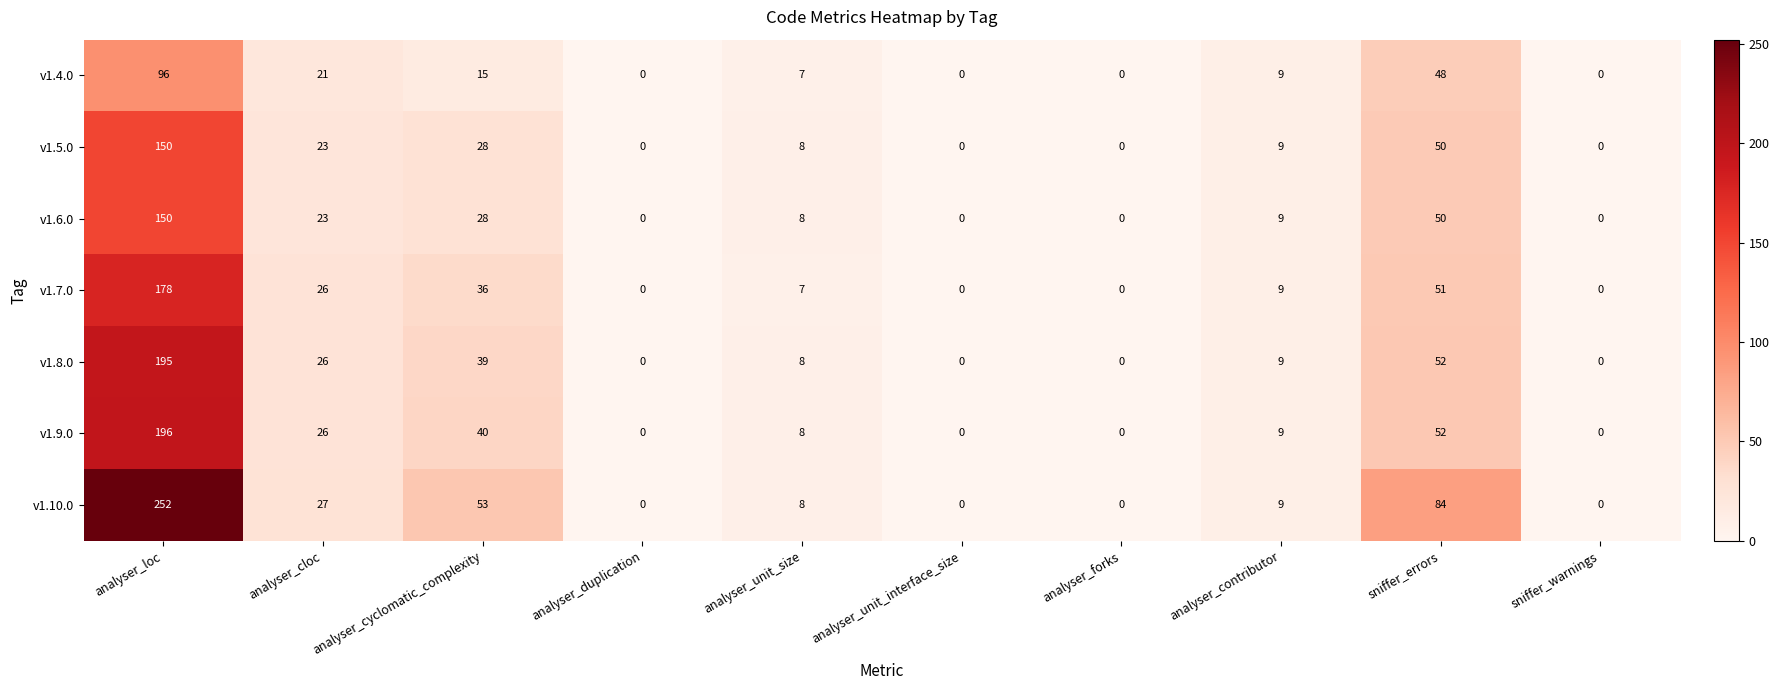

How many distinct data groups are displayed?

7